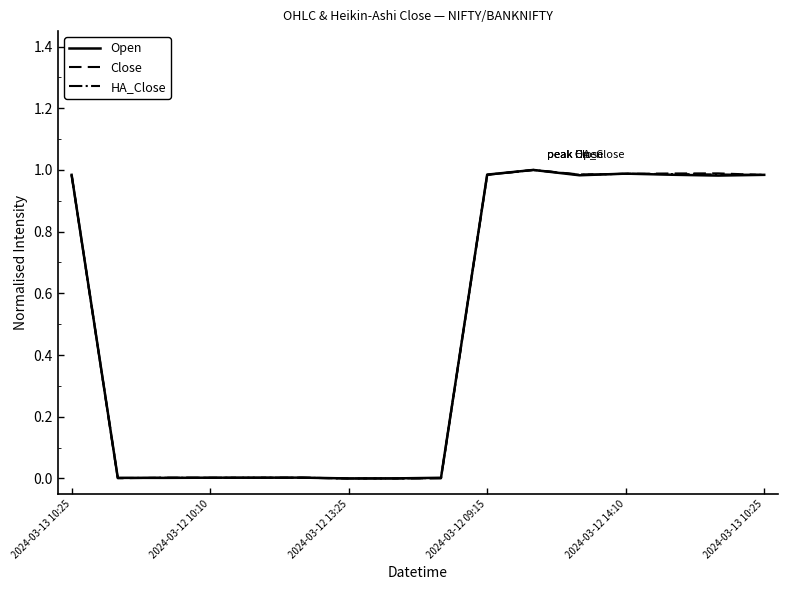

Rank the series by their average value, from highest to lowest.

Close, HA_Close, Open